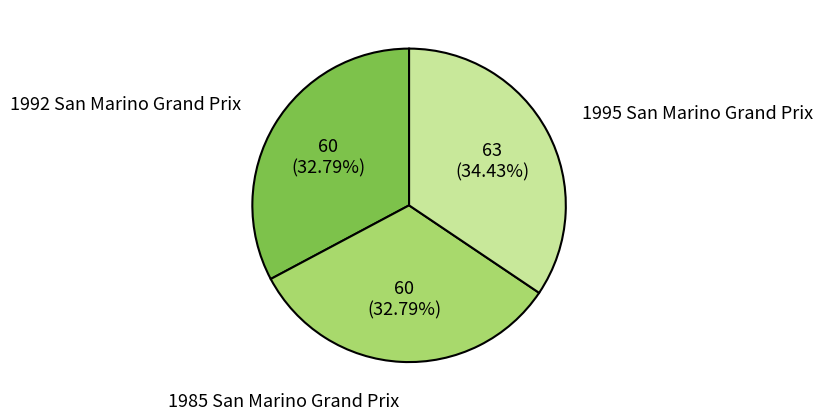

Is 1992 San Marino Grand Prix the majority of the pie?

No